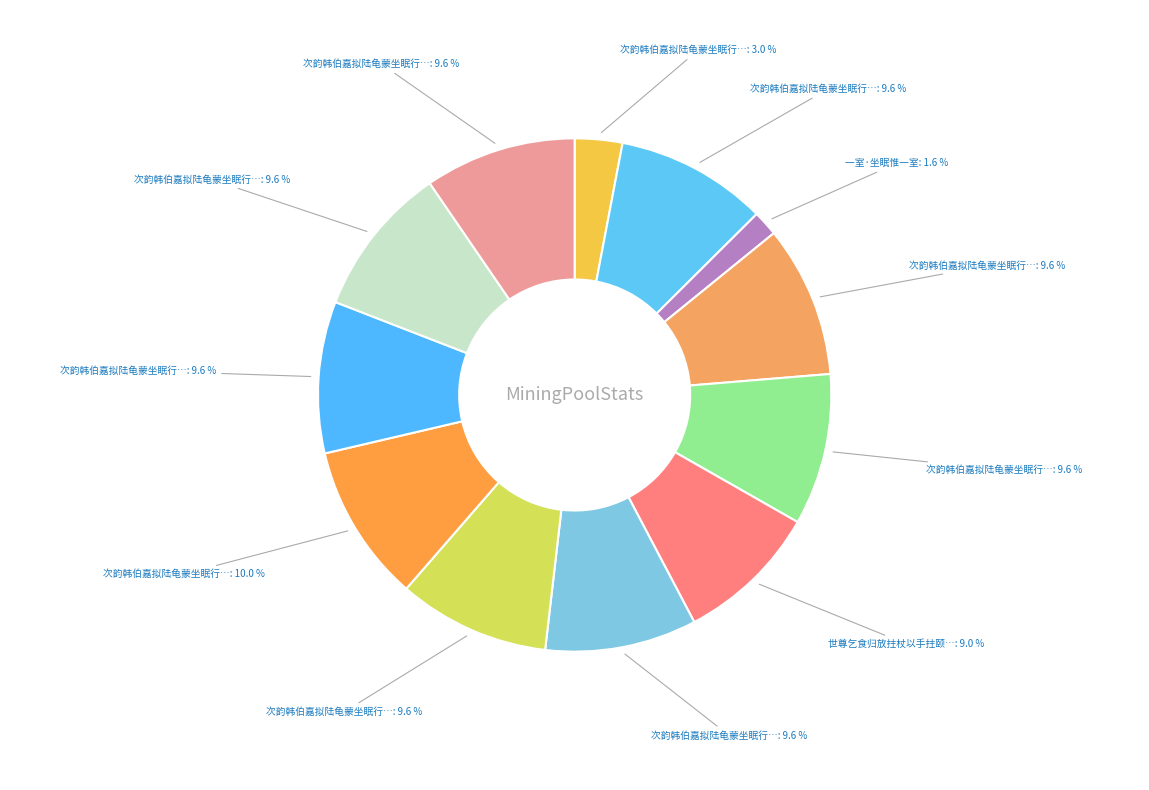

Count the number of slices in the pie.

12